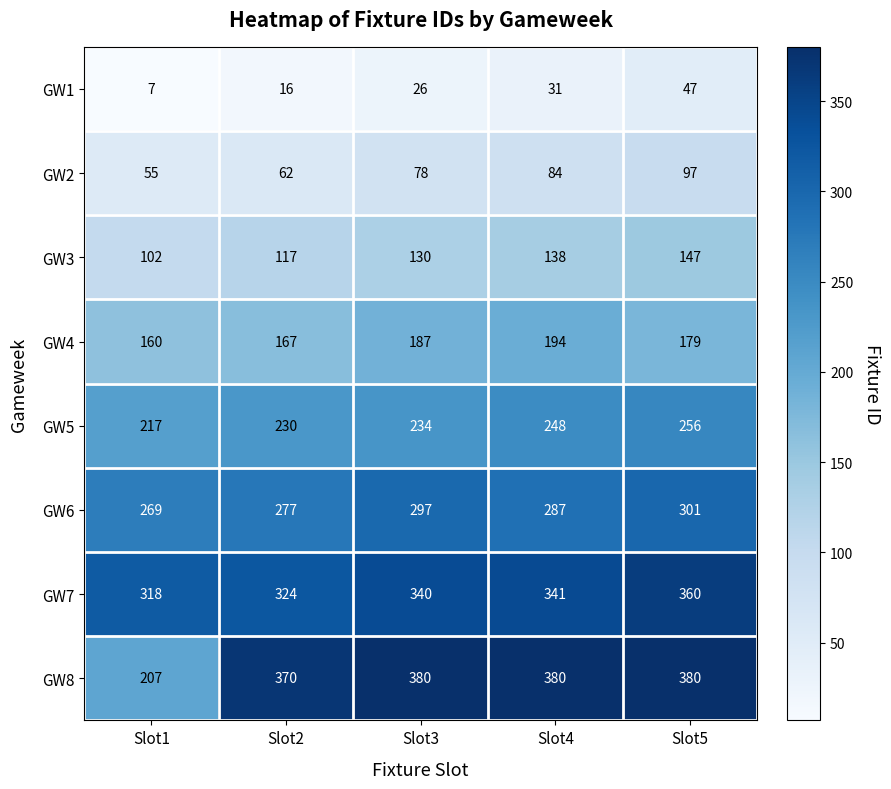

At which label does GW5 reach its peak?

Slot5